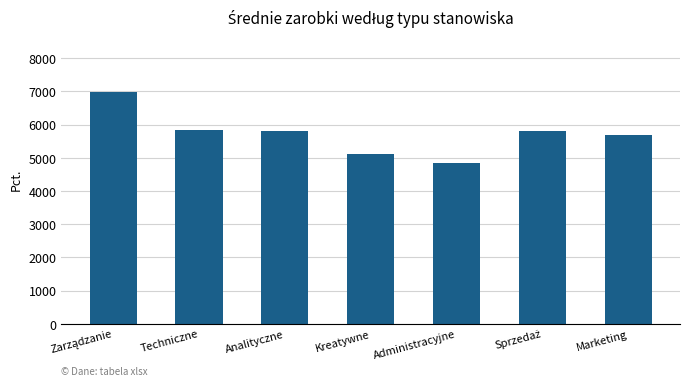

What is the sum of the values at Techniczne and Analityczne?

11623.1